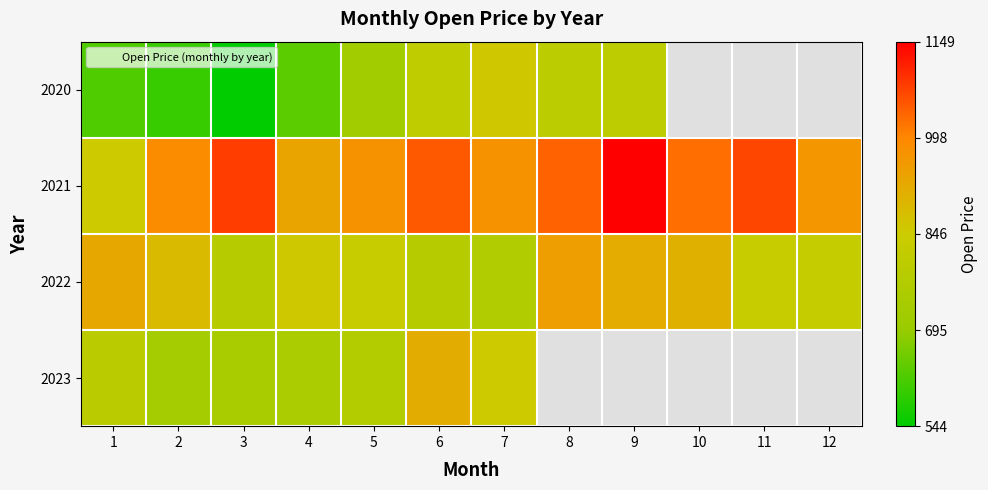

At which category is the sum across all series the highest?

6